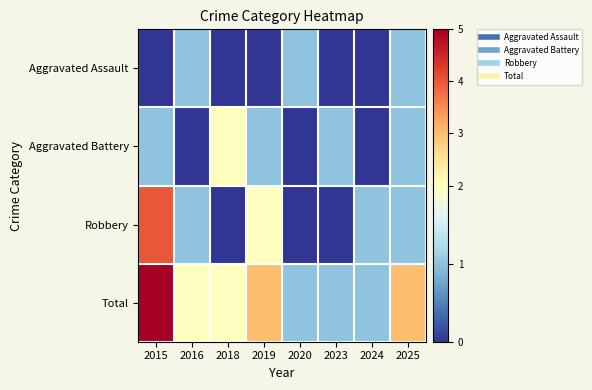

At how many categories does at least one series exceed 4?

1